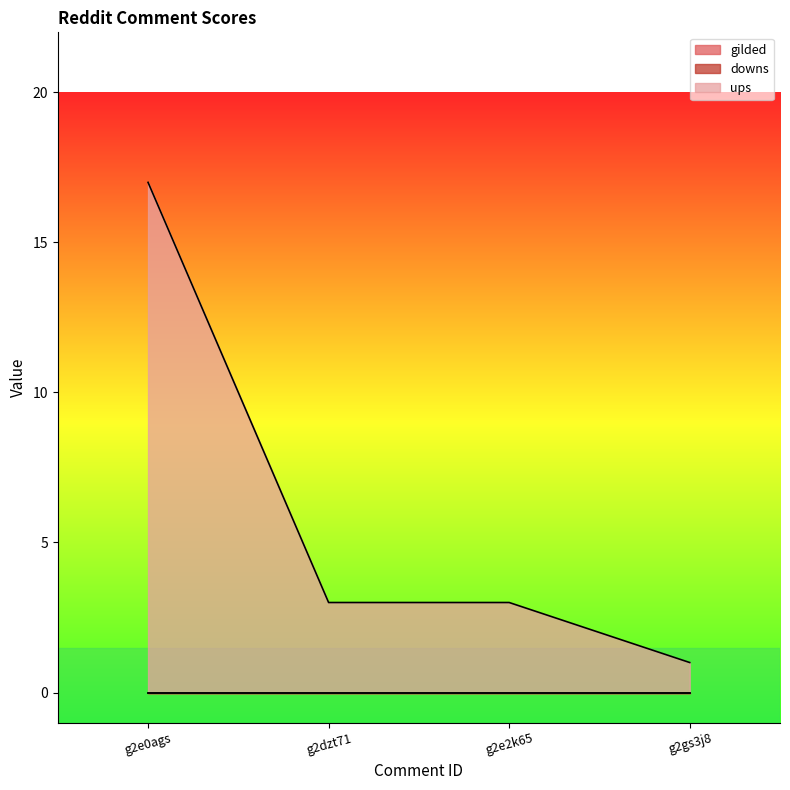

True or false: downs has more than 1 interior local peaks.

False